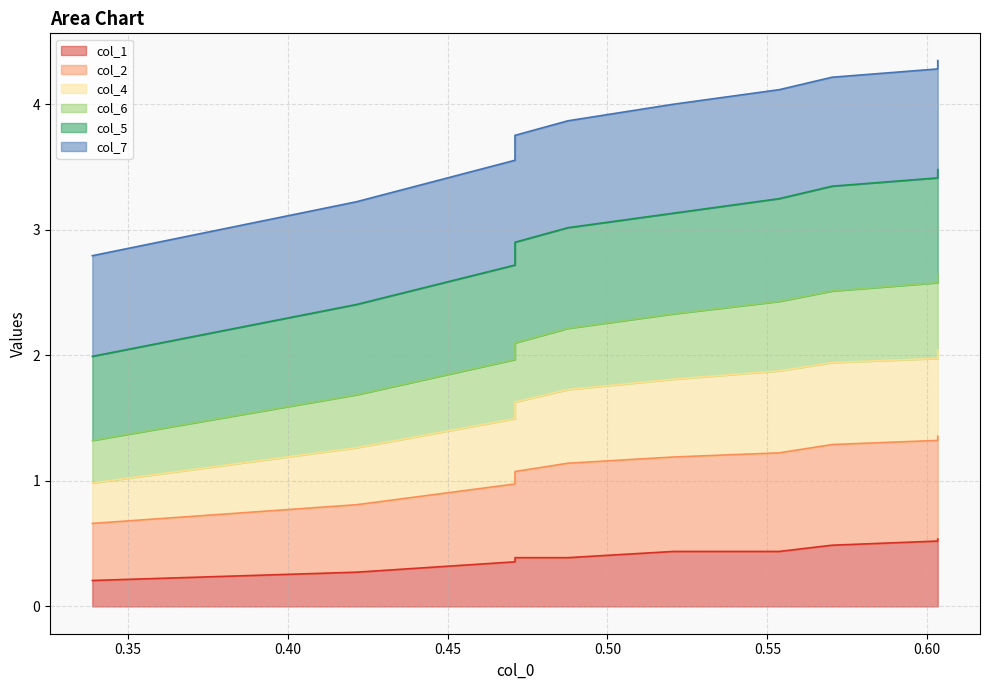

True or false: col_2 and col_5 intersect in this chart.

False